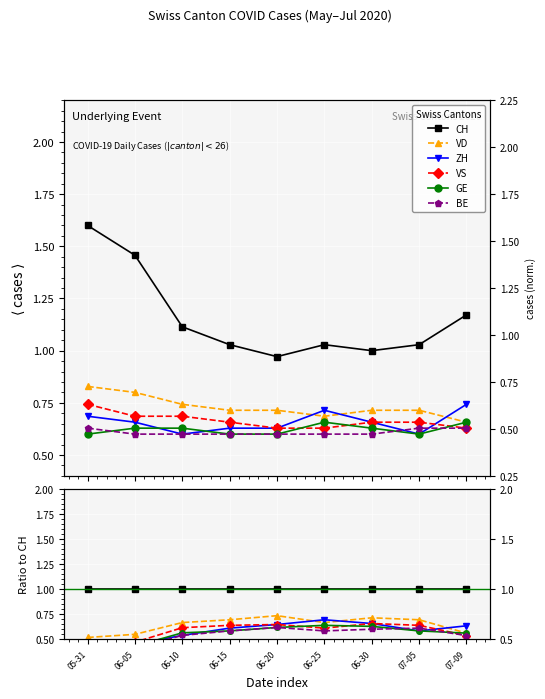

What is the difference between the highest and lowest values at 07-05?

0.4